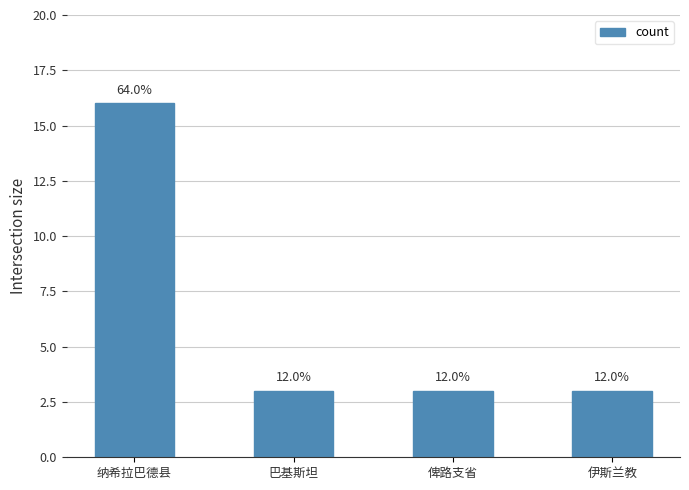

Reading left to right, extract all data points from this chart.

纳希拉巴德县=16	巴基斯坦=3	俾路支省=3	伊斯兰教=3